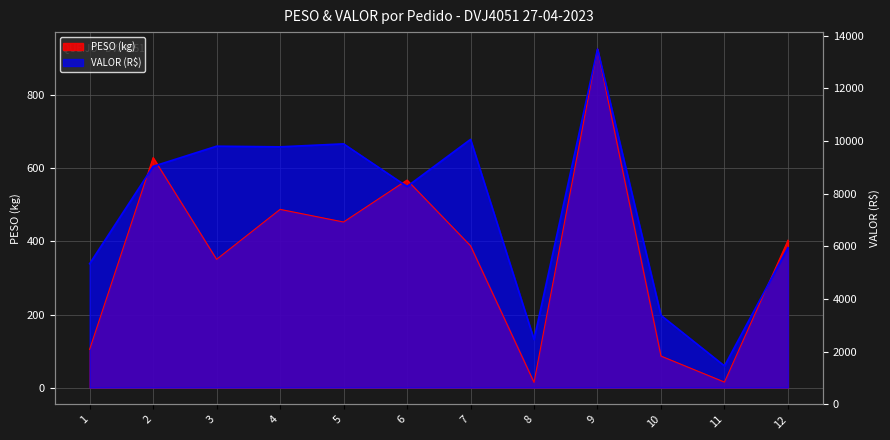

What is the sum of the PESO values at 7 and 1?

492.7